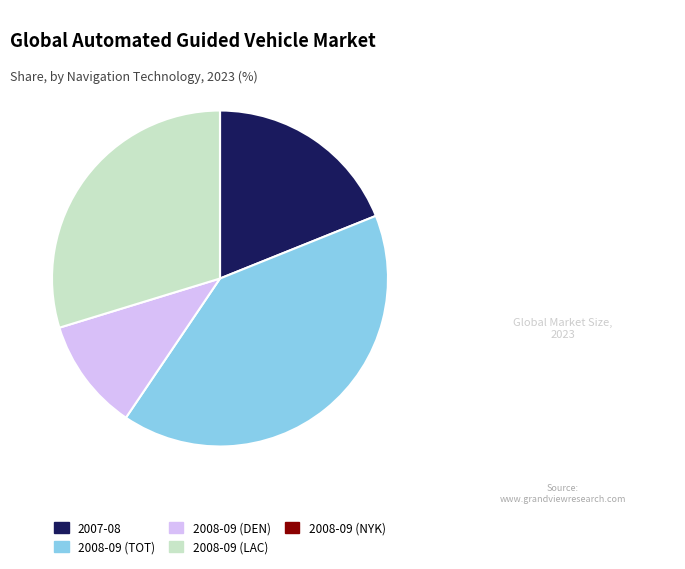

Is it true that 2008-09 (DEN) is 11% of the pie?

True